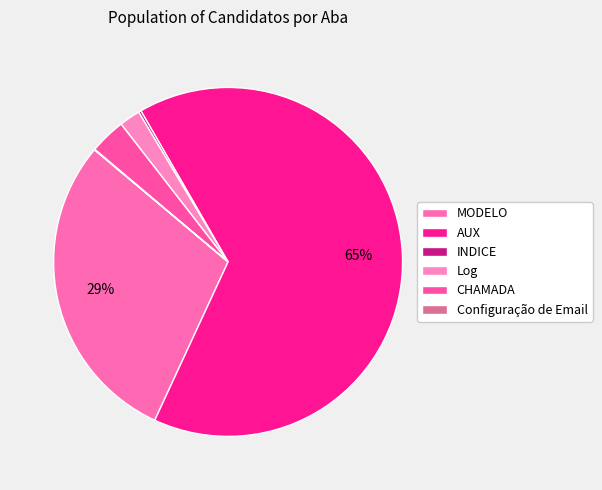

To the nearest percent, what is the difference between the largest and smallest slice percentages?

65%